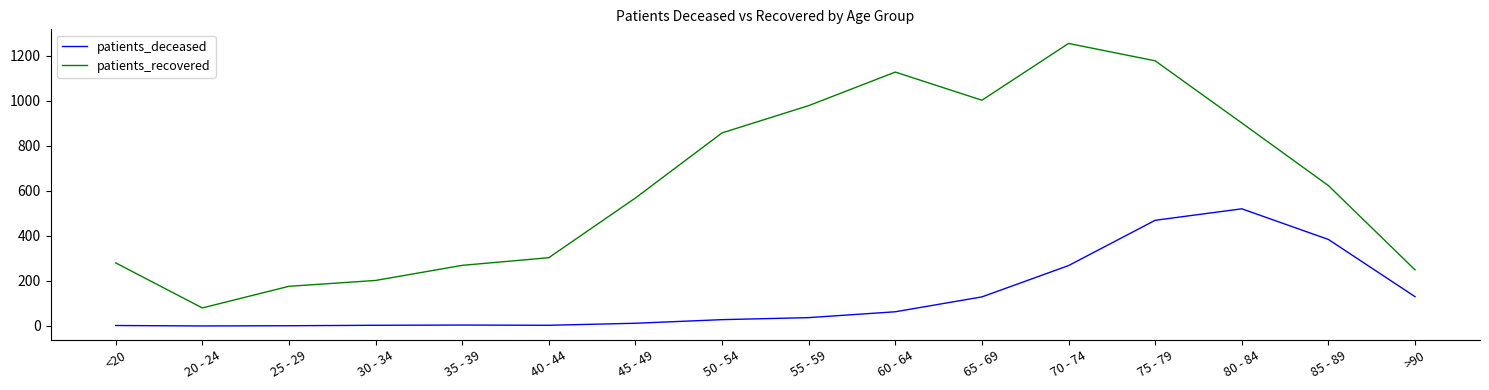

What is the sum of all patients_recovered values?

10046